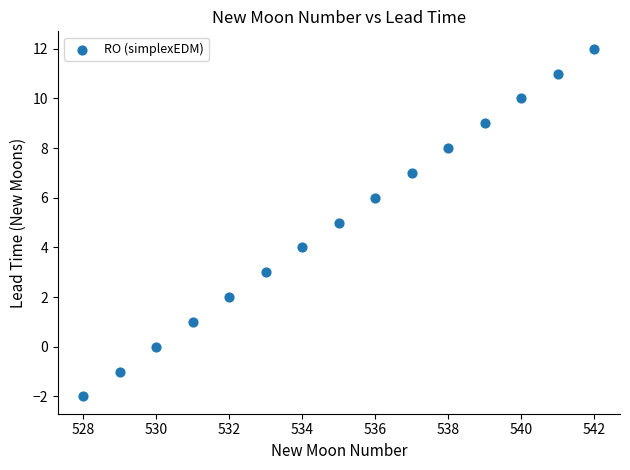

What is the range of Y values (max minus min)?

14